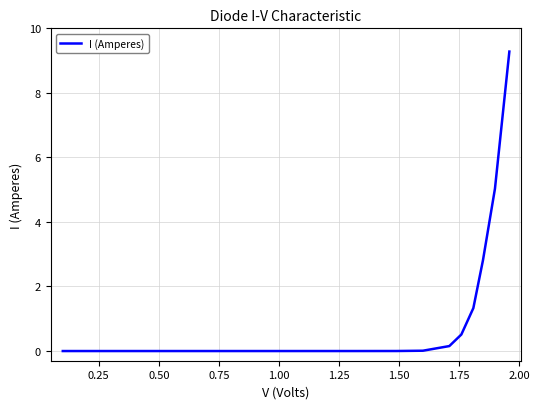

What is the difference between the maximum and minimum values?

9.3